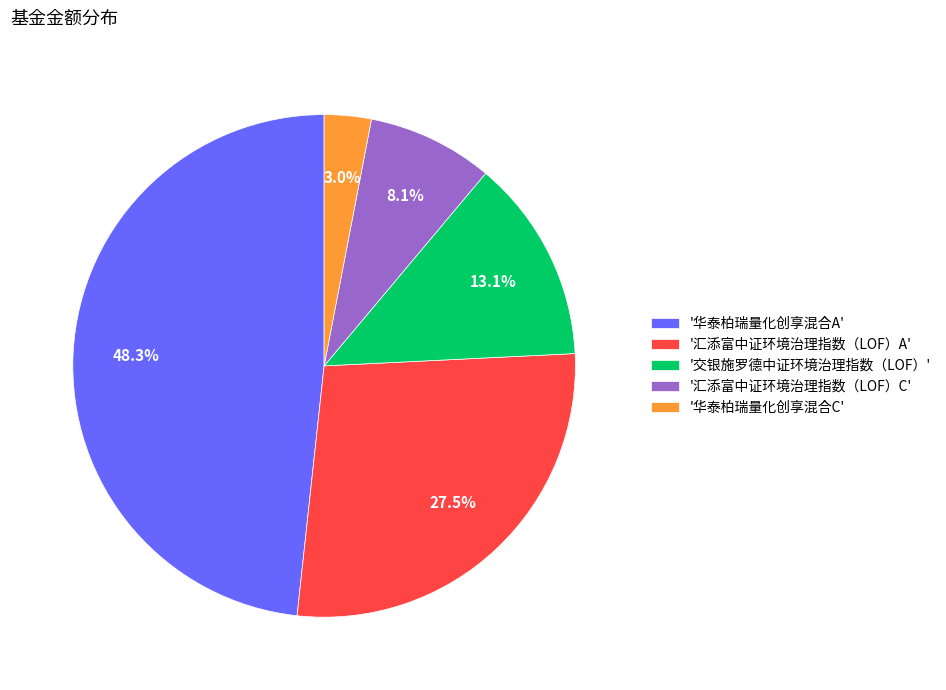

What is the smallest slice in the pie chart?

'华泰柏瑞量化创享混合C'